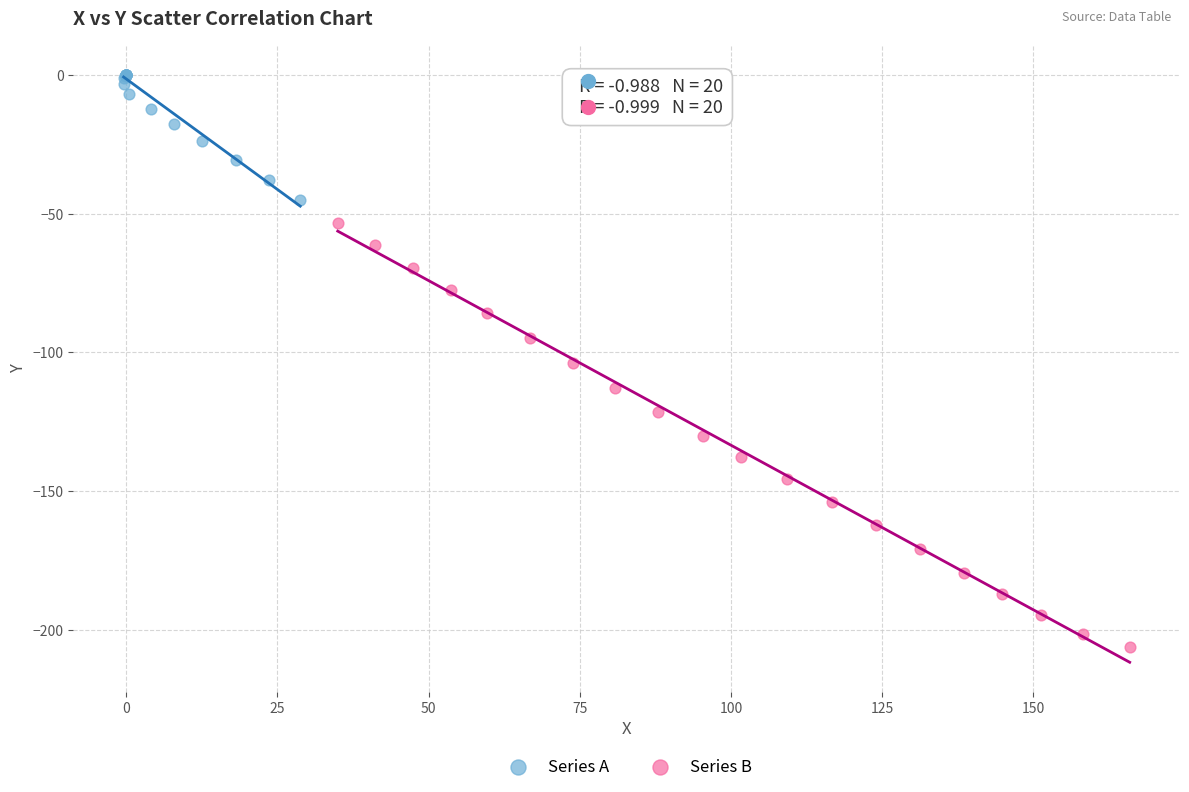

What are all the series names shown in the legend?

Series A, Series B